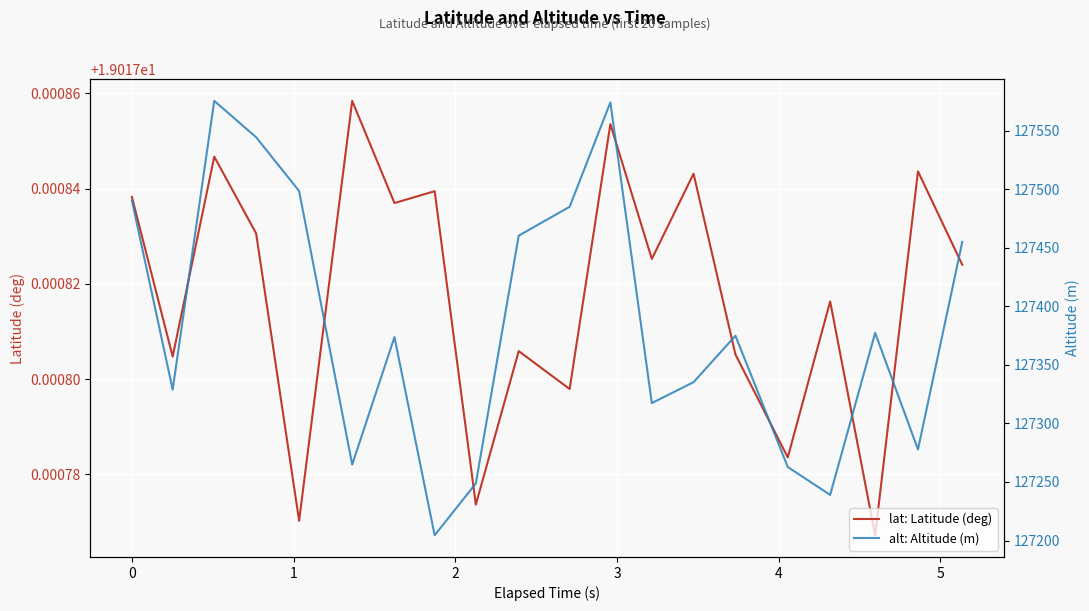

How many distinct data groups are displayed?

2